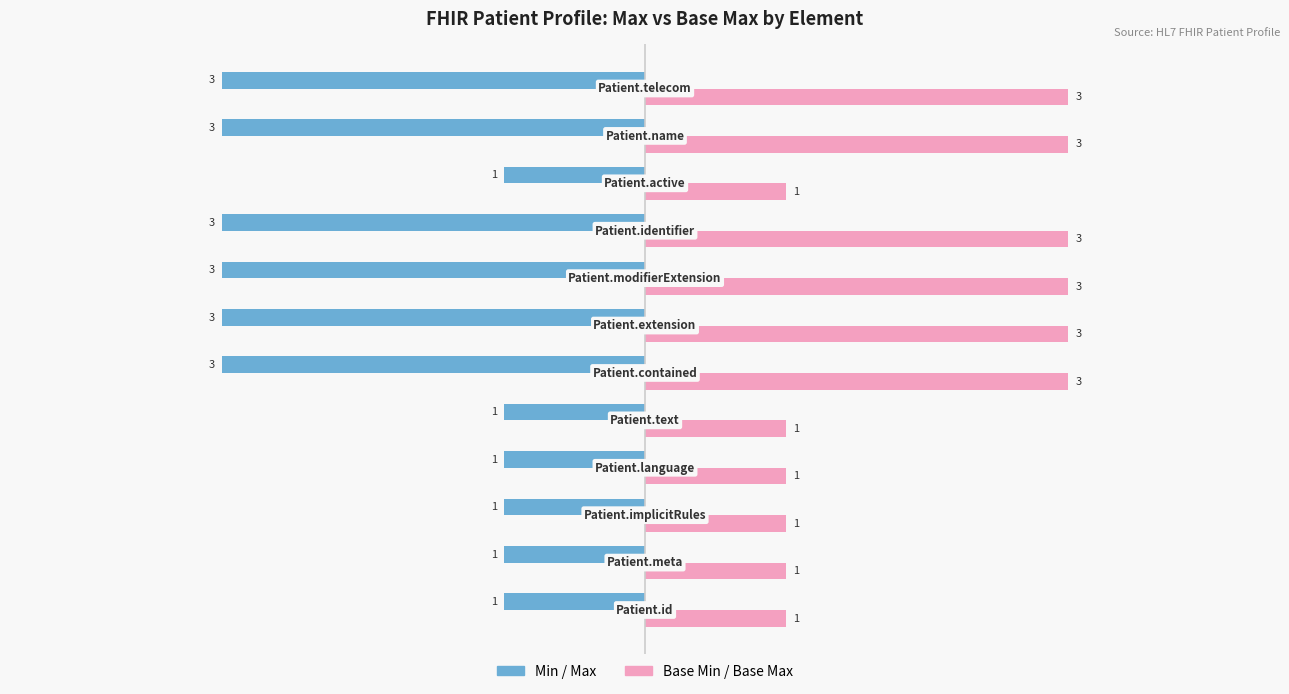

Count the Base Min / Base Max values in the range 1 to 3.

12